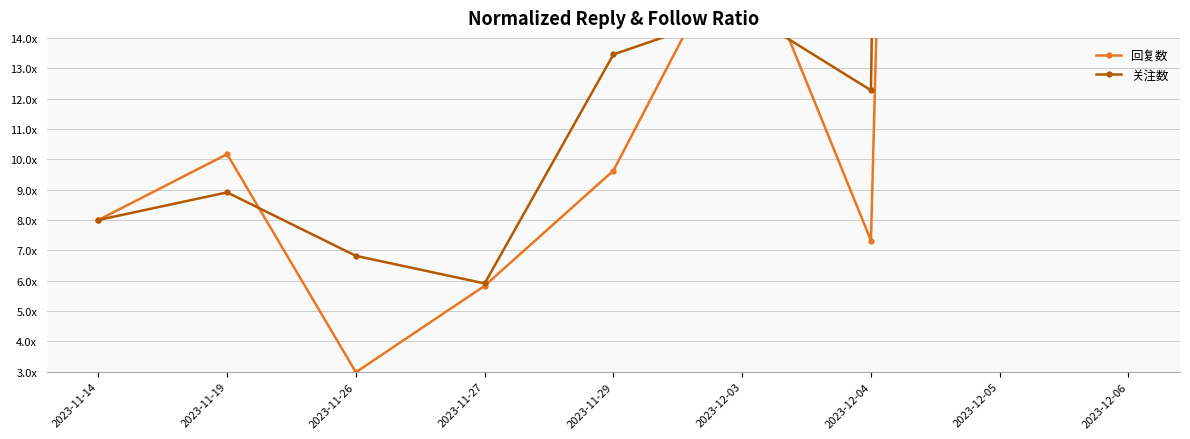

What is the label of the 7th point from the right?

2023-11-26